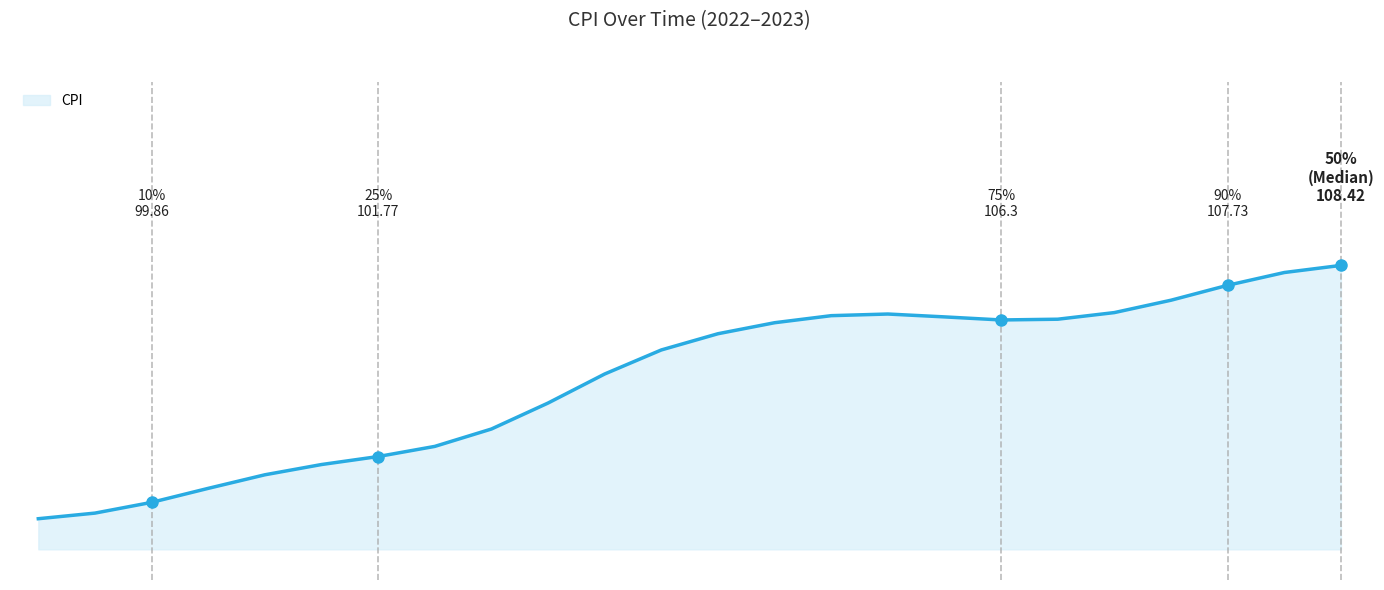

Is this an area chart (filled region under the line)?

Yes